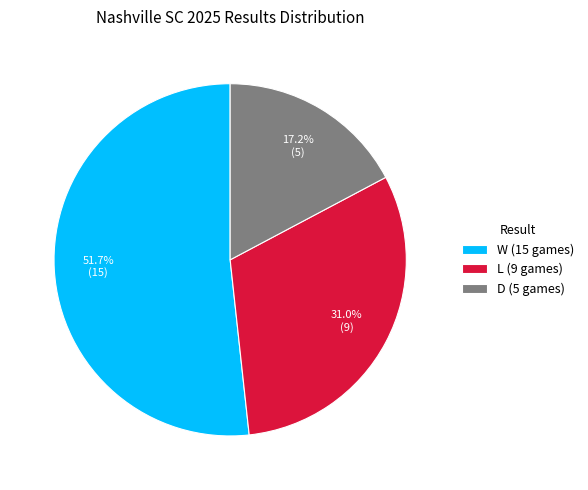

Is D the majority of the pie?

No